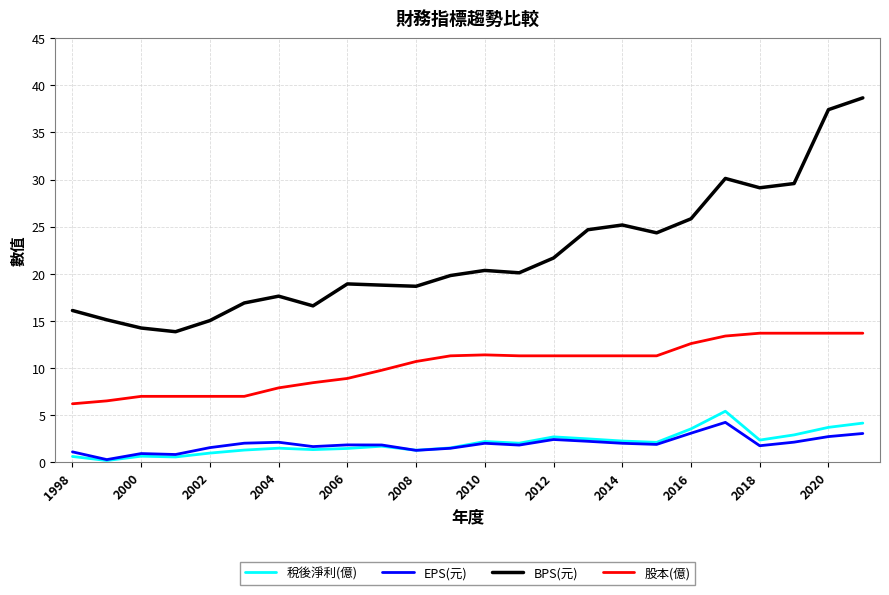

Which series has the largest range (max minus min)?

BPS(元)